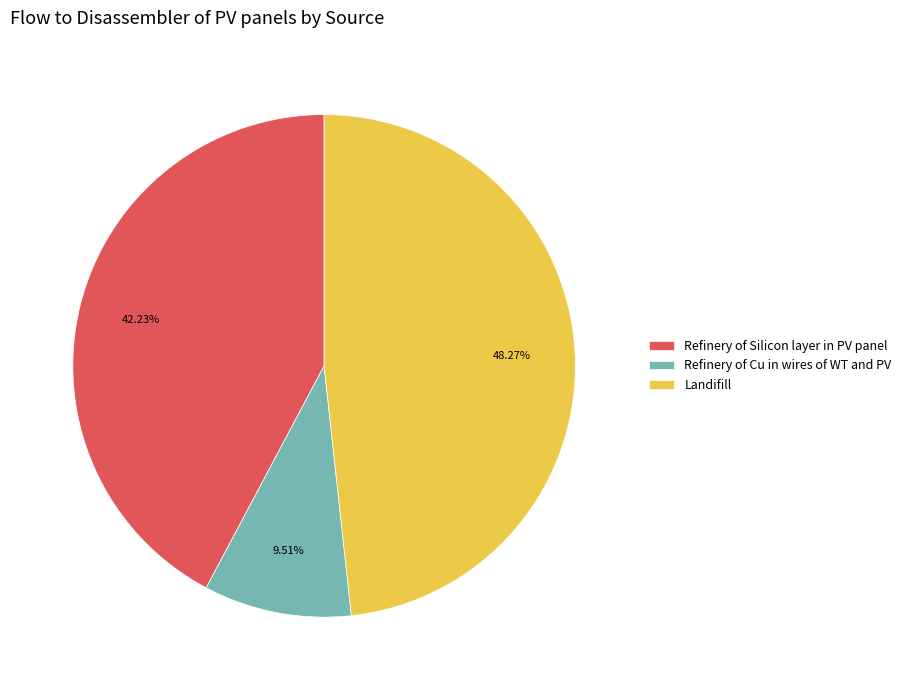

Count the number of slices in the pie.

3